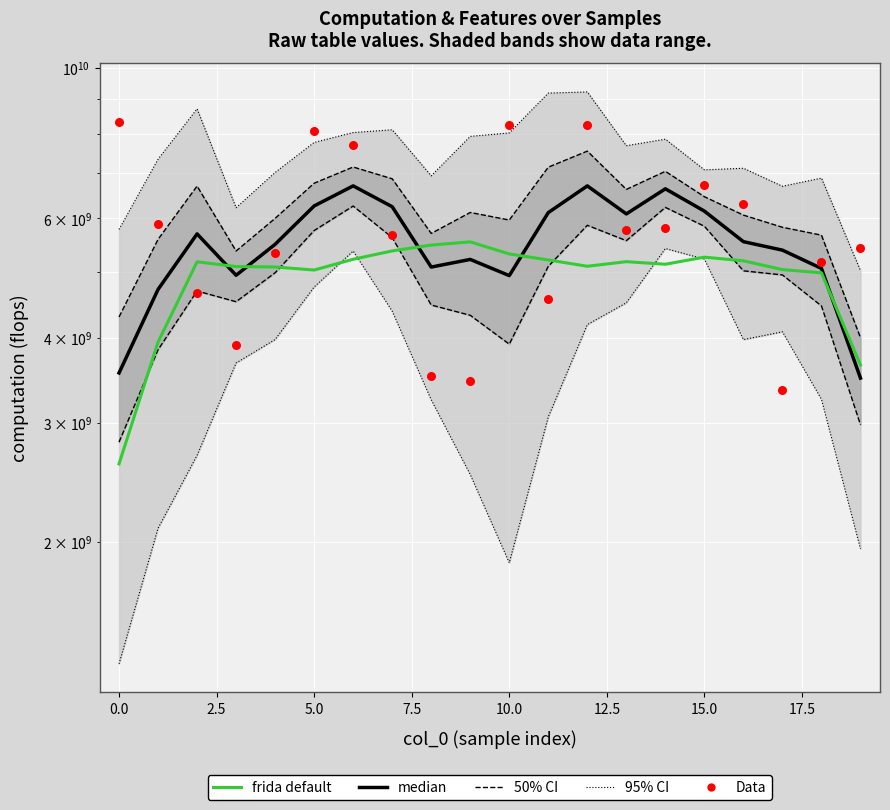

What is the total value across all series at 12?

20031161419.6